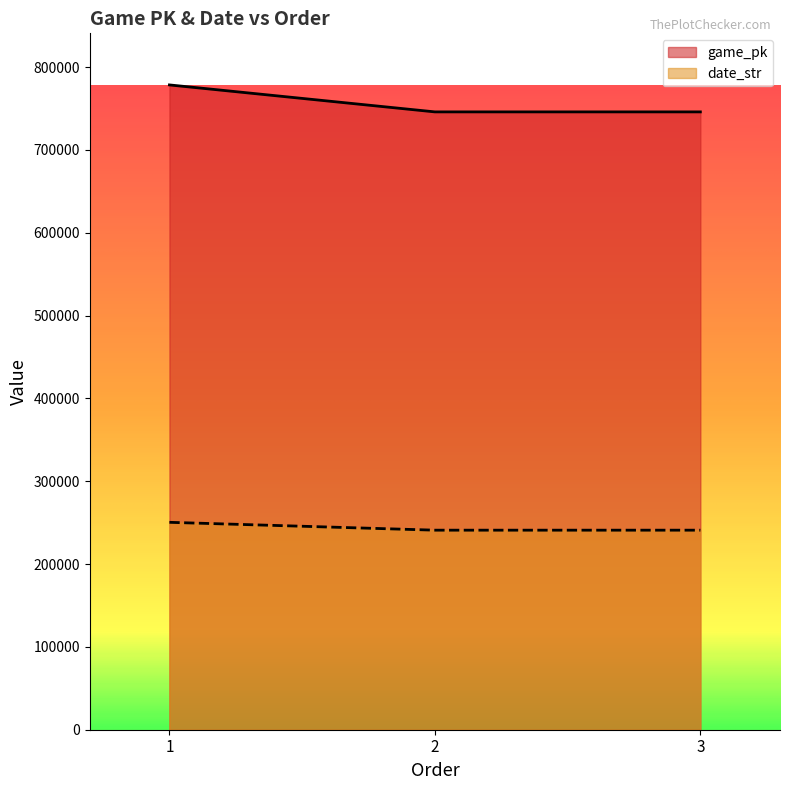

What is the average value of the date_str series?

244081